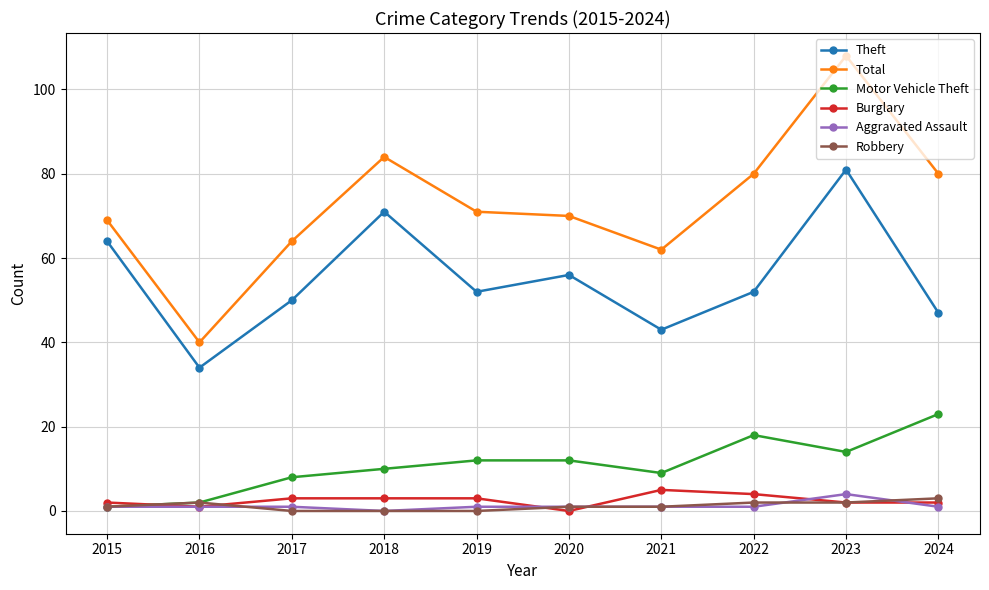

Which category has the highest value in the Total series?

2023